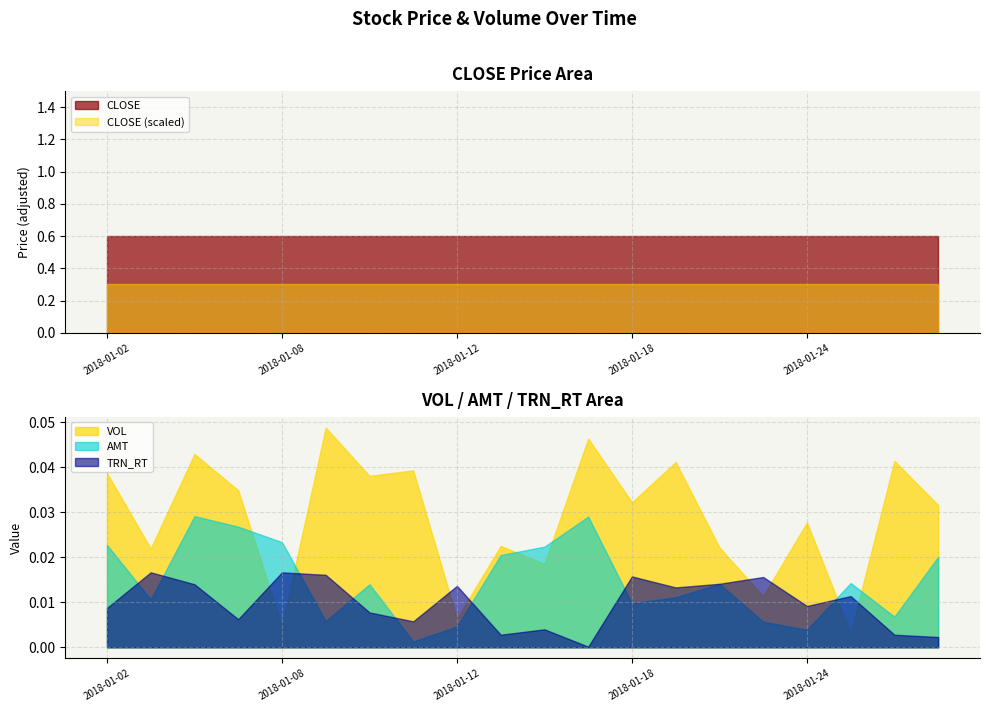

True or false: CLOSE (scaled) and CLOSE cross at least once.

False